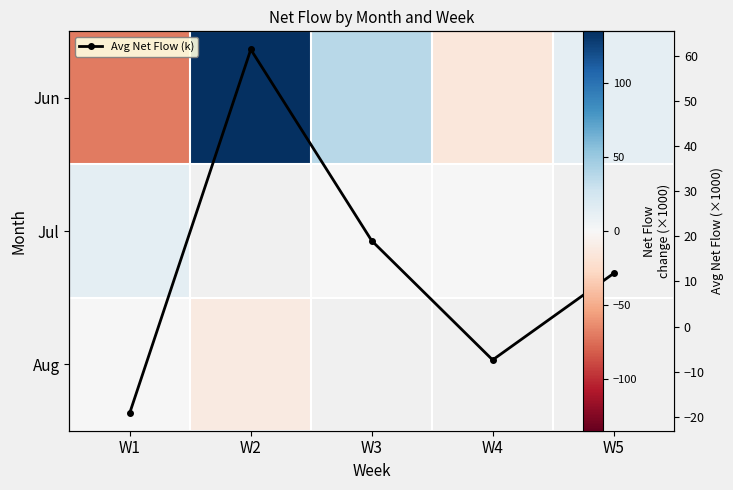

Rank the series by their average value, from highest to lowest.

Jun, Jul, Aug, Avg Net Flow (k)